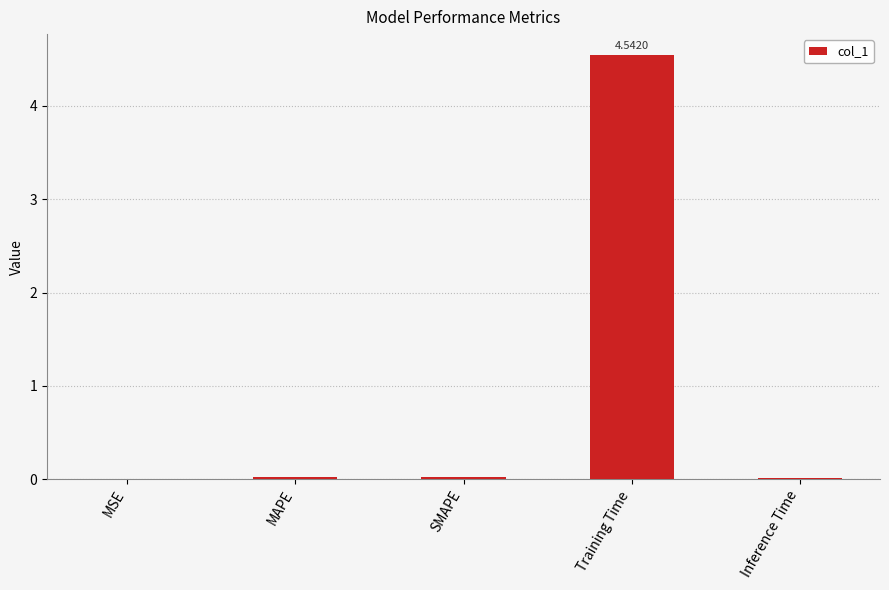

Count the number of data series in this chart.

1